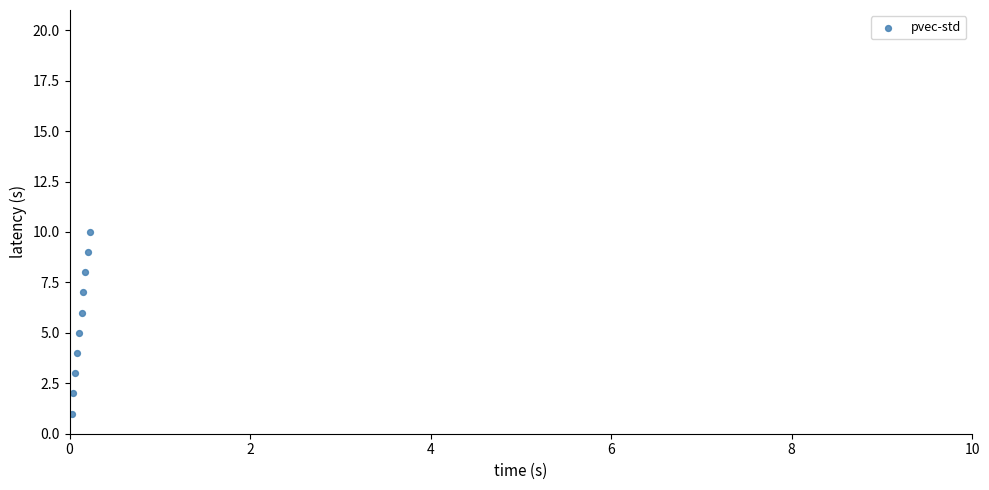

What is the average Y value?

6